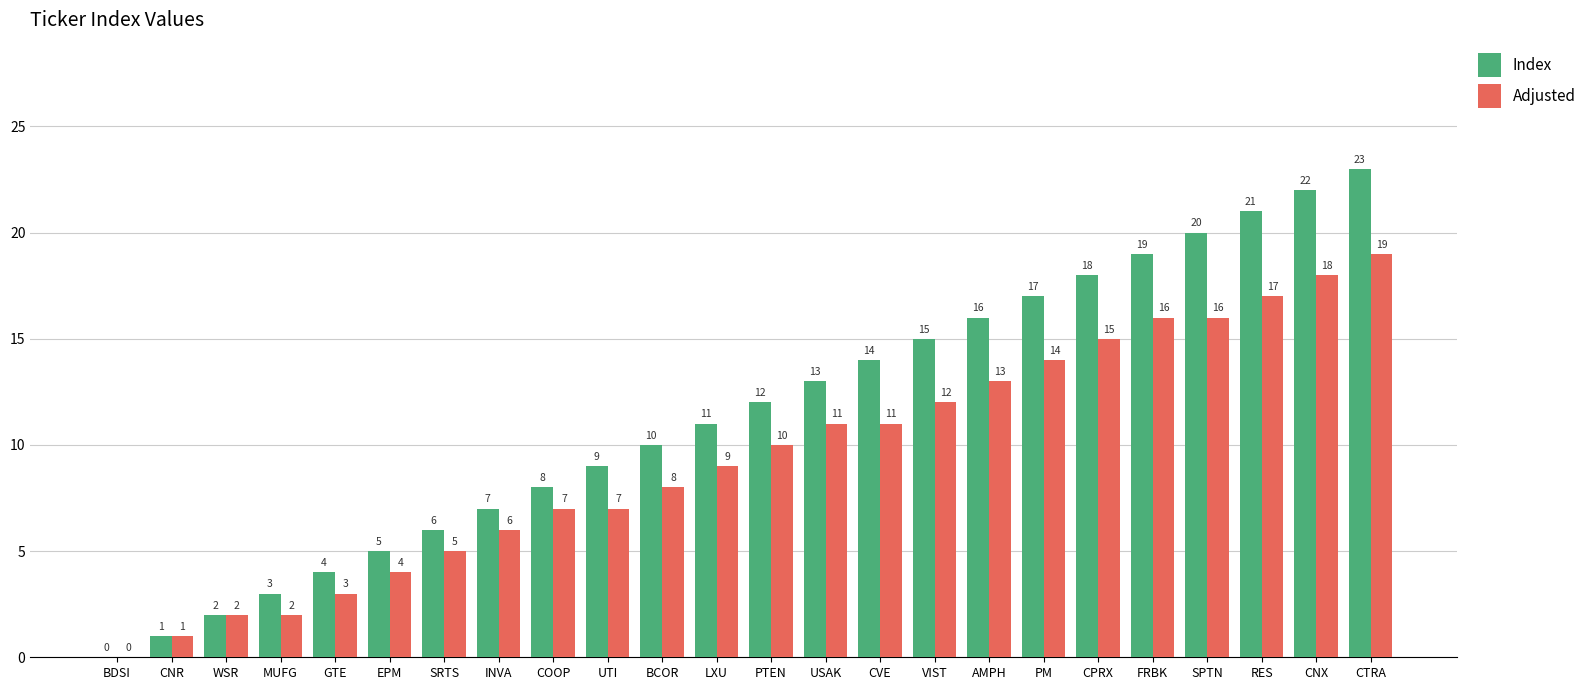

How many values in Adjusted are above zero?

23